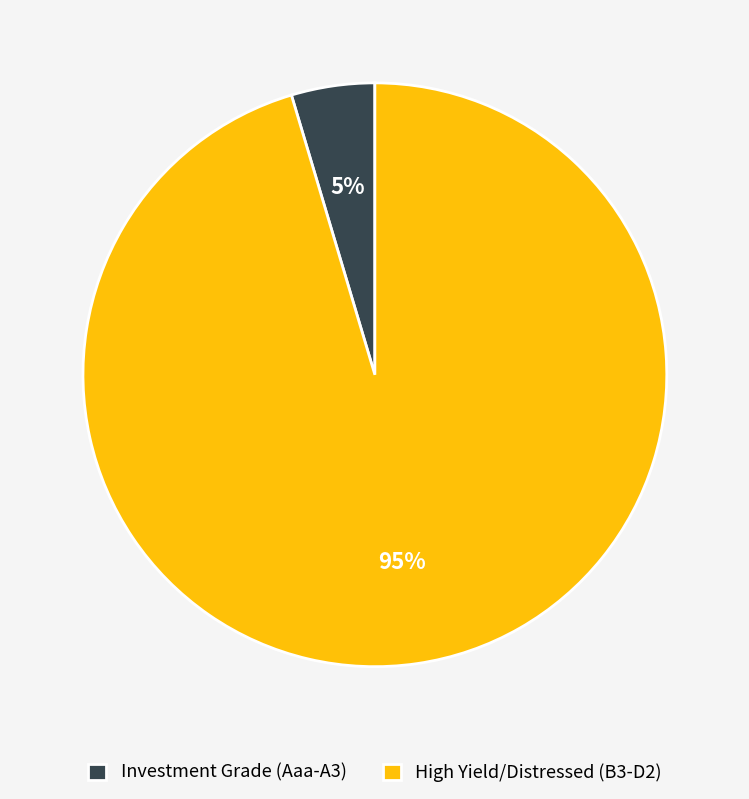

How many segments does this pie chart have?

2